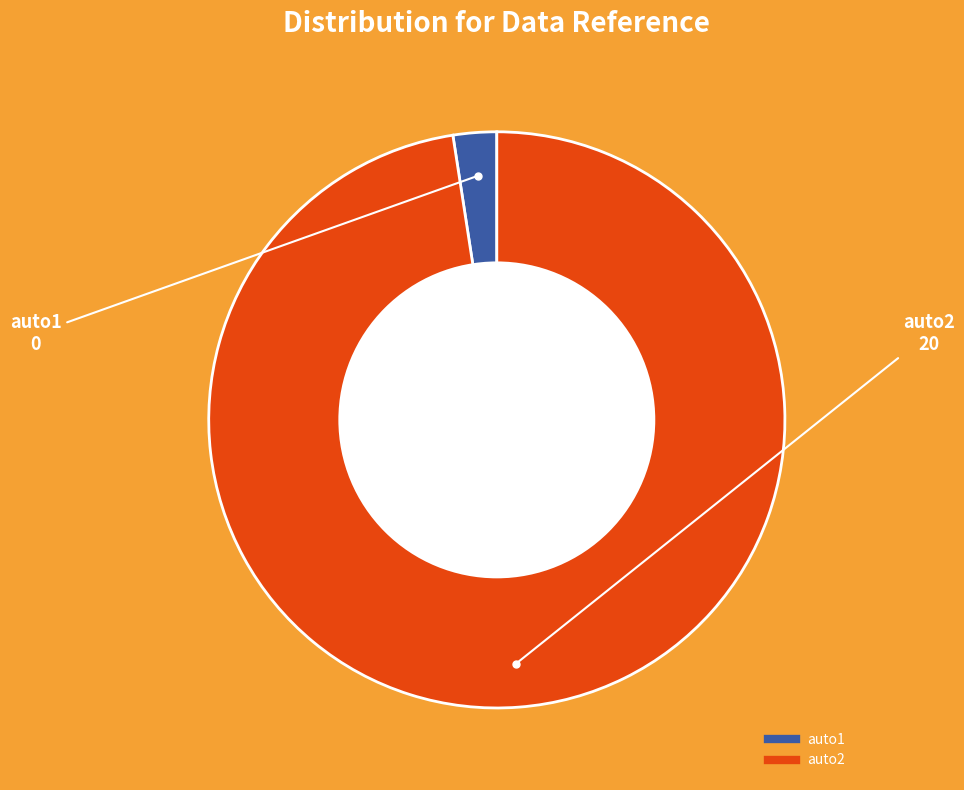

Is there any slice that represents more than half of the pie?

Yes